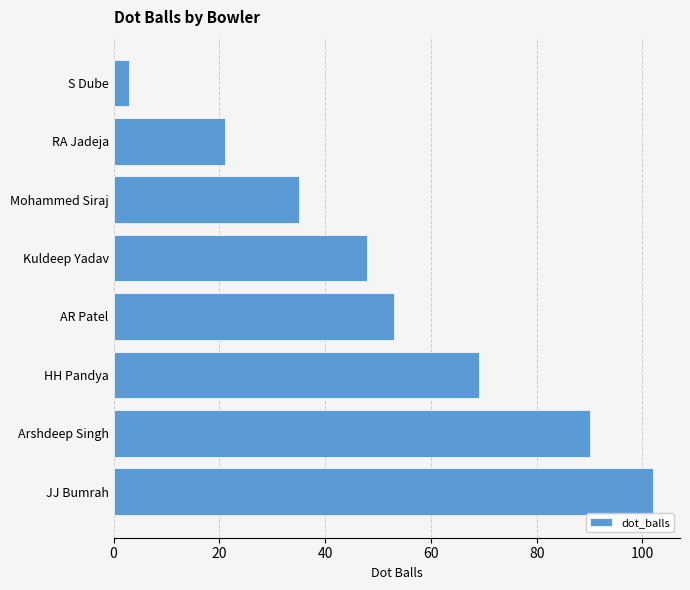

Approximately how many times larger is the value at RA Jadeja compared to S Dube?

7.0